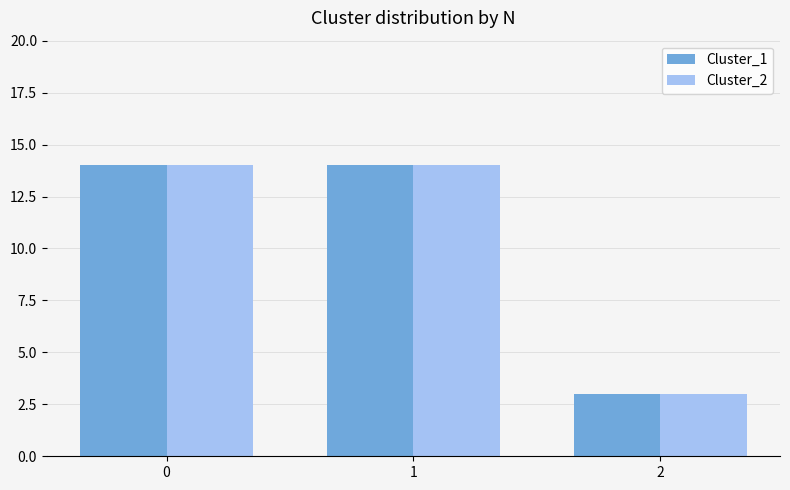

How many Cluster_2 values are between 3 and 14?

3